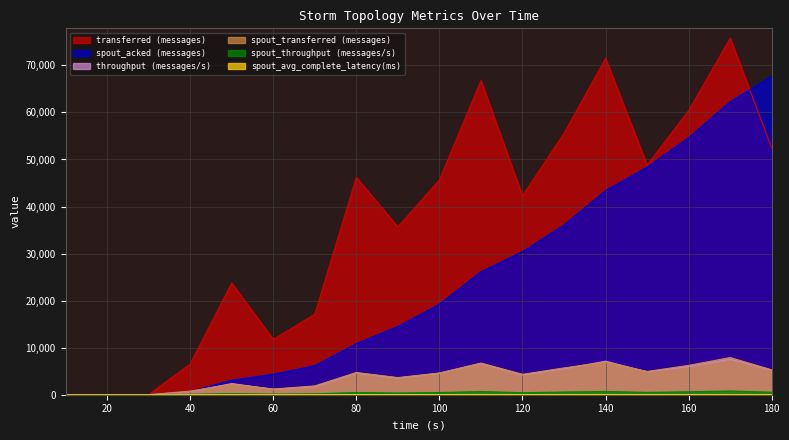

How many times do spout_acked (messages) and spout_transferred (messages) cross each other?

1